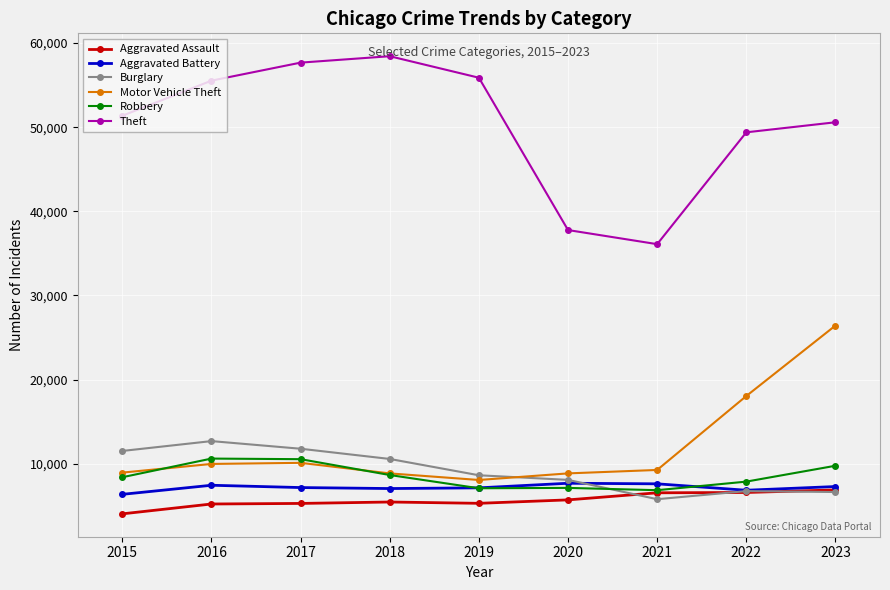

True or false: Theft and Burglary intersect in this chart.

False